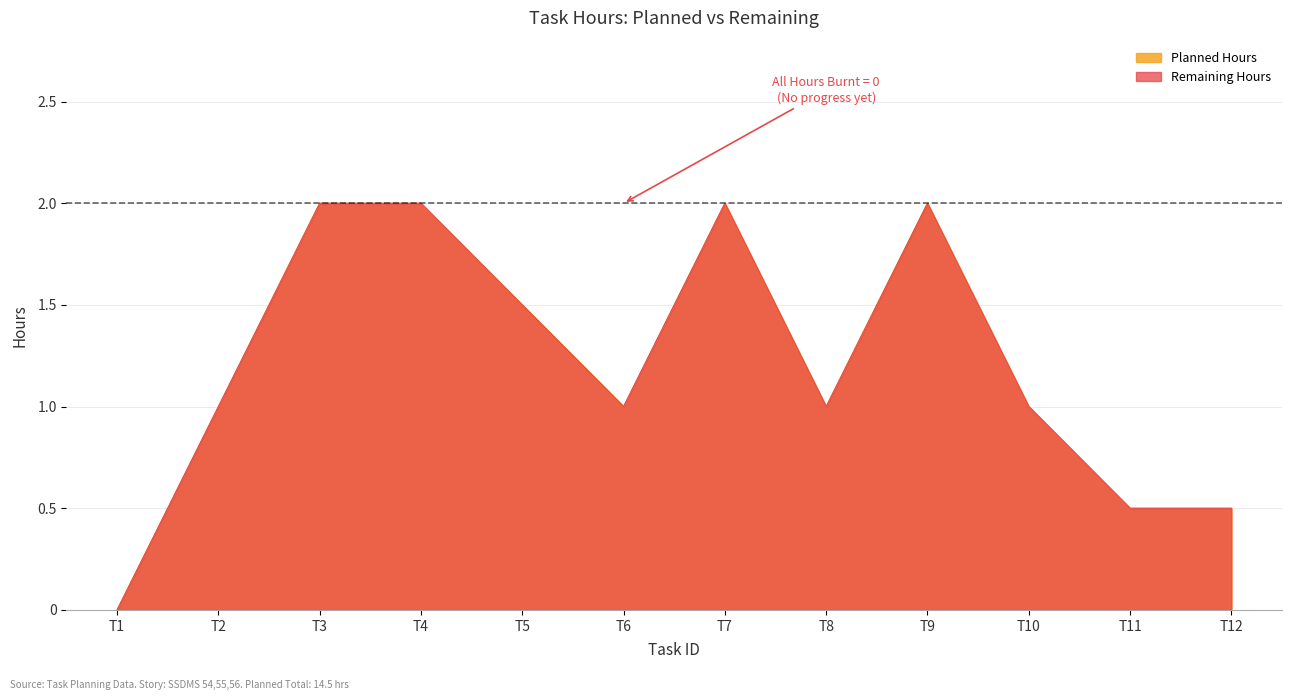

How many values in the Planned Hours series exceed 1?

5